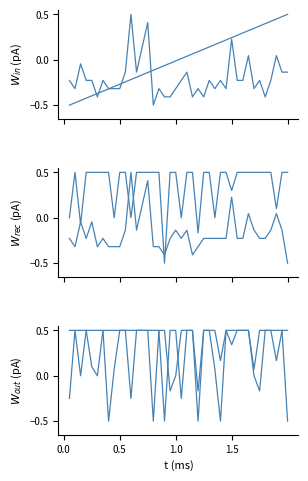

Is this an area chart (filled region under the line)?

No